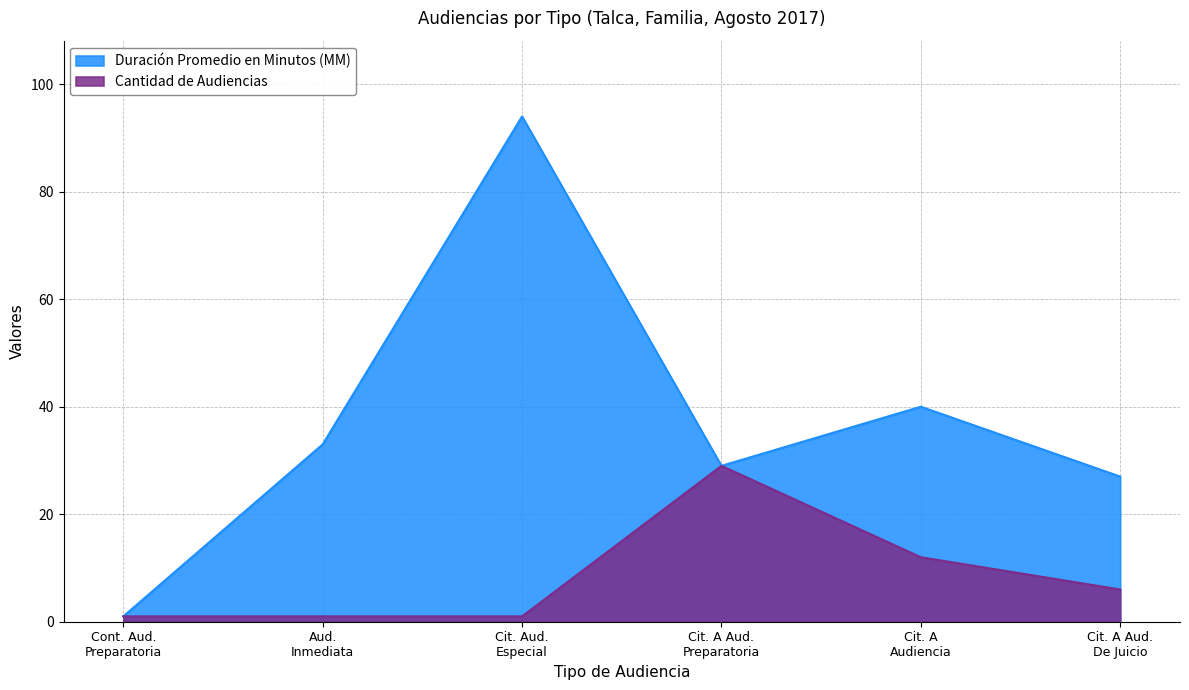

How many lines are shown in the chart?

2